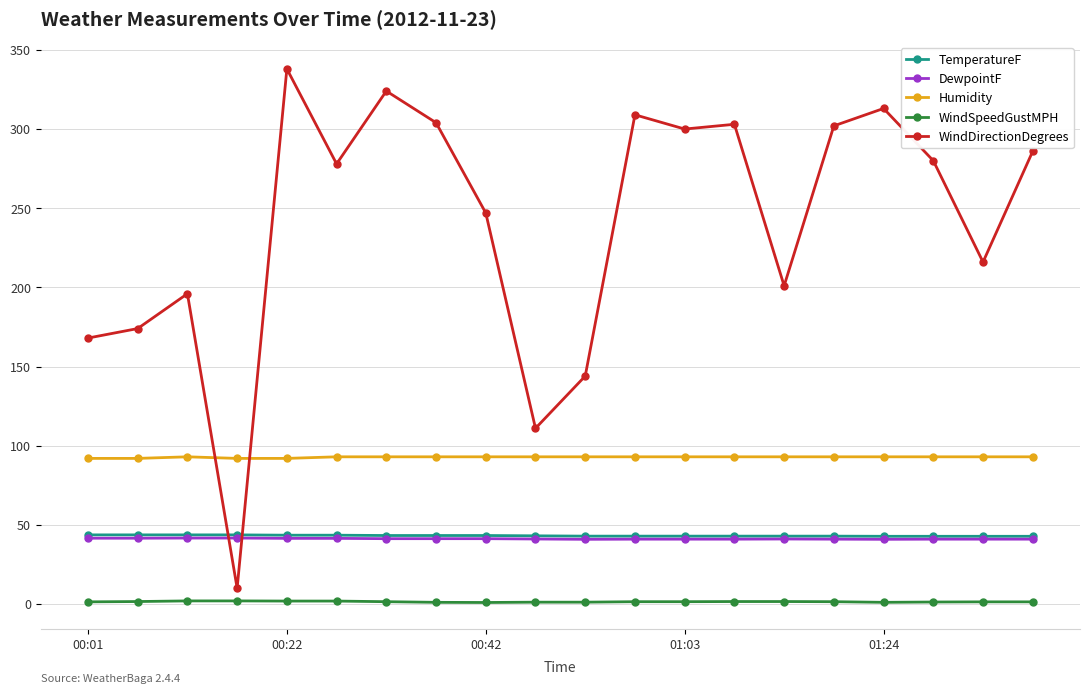

What is the value of the Humidity point at the 2nd from the left?

92.0